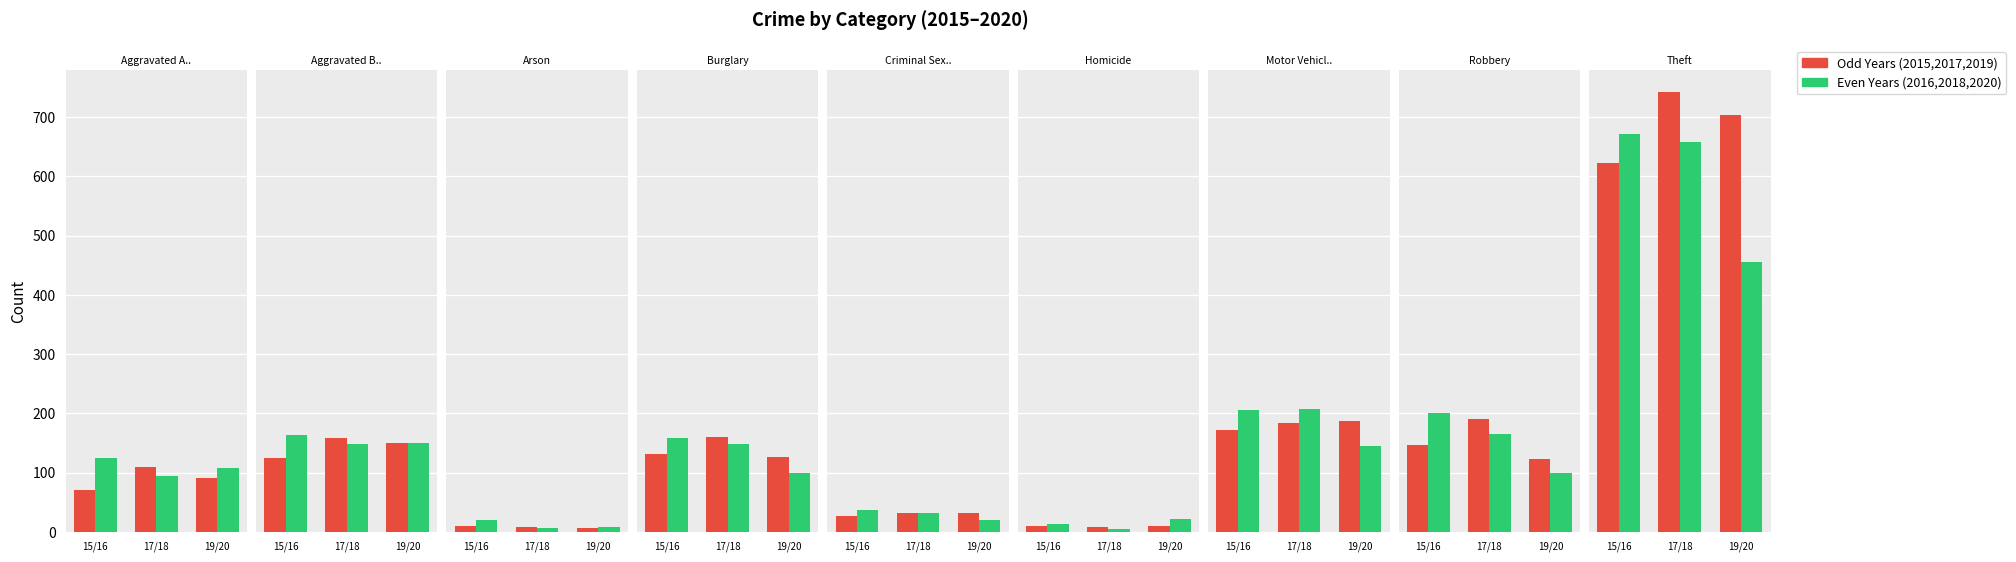

Does the chart contain stacked bars?

No